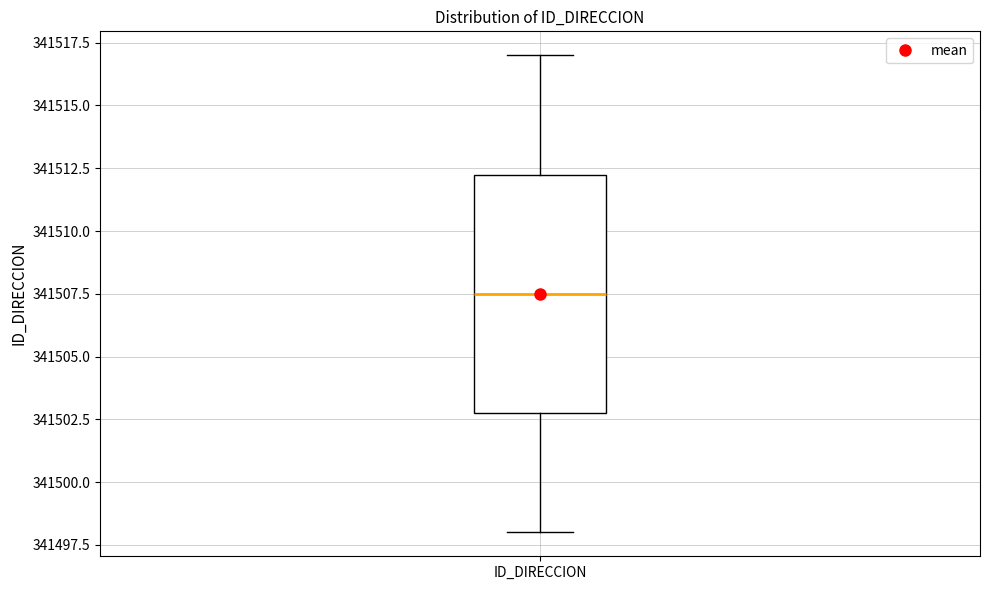

Where does the lower whisker of the box for ID_DIRECCION end on the y-axis? The values are not printed on the chart, so give them approximately, as read against the axis.

341498.0